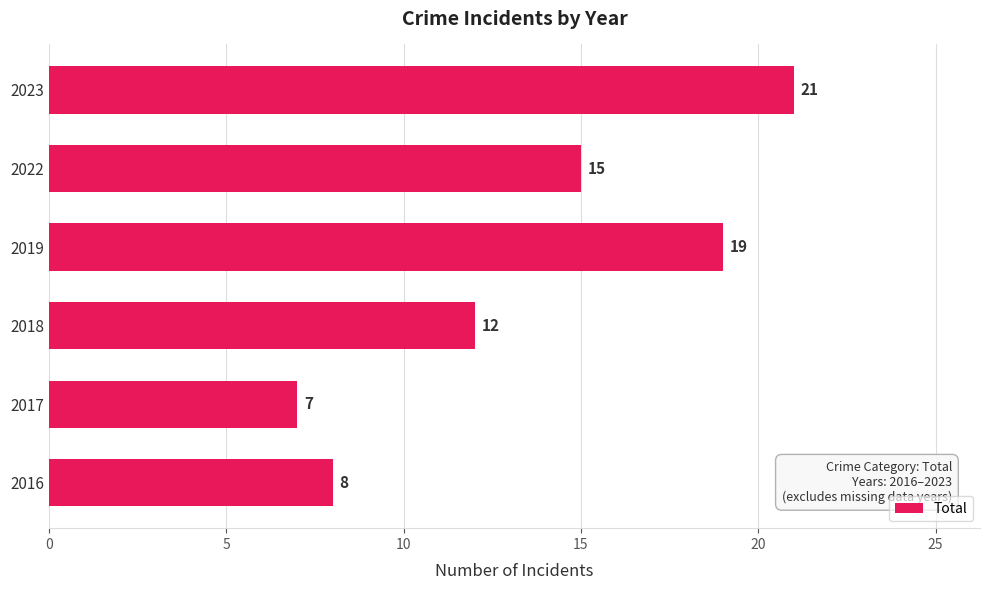

What is the smallest value displayed?

7